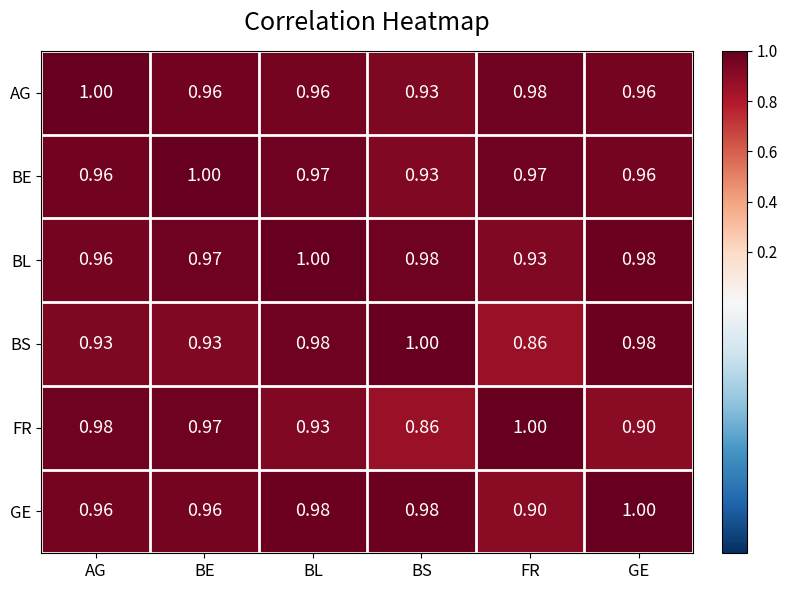

Which series has the largest total across all categories?

BL